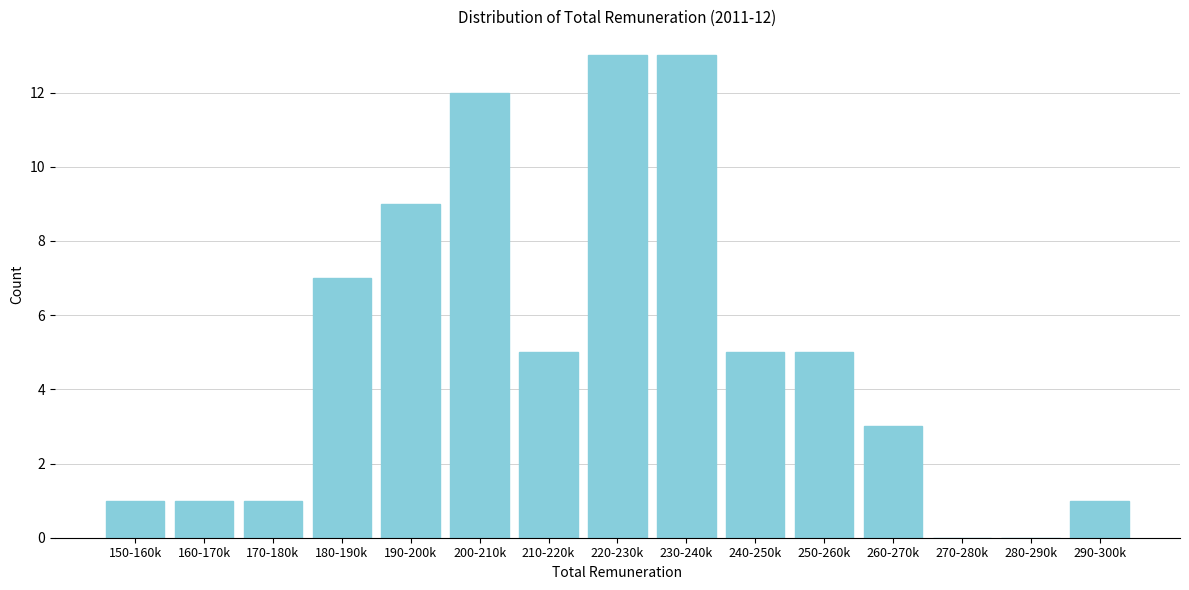

Reading left to right, extract all data points from this chart.

150-160k=1	160-170k=1	170-180k=1	180-190k=7	190-200k=9	200-210k=12	210-220k=5	220-230k=13	230-240k=13	240-250k=5	250-260k=5	260-270k=3	270-280k=0	280-290k=0	290-300k=1